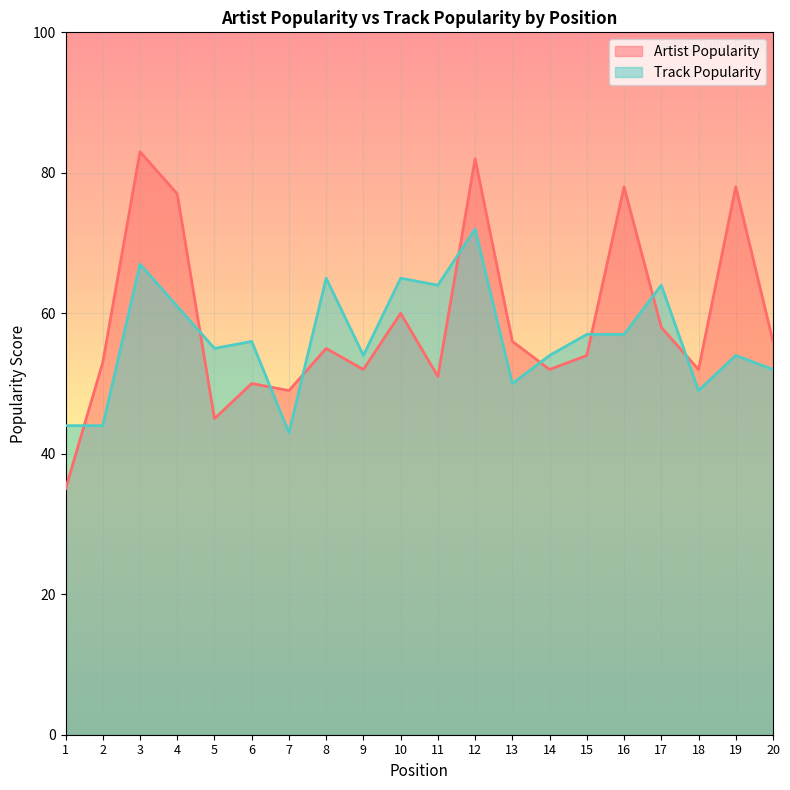

List the series in order of their peak value, lowest first.

Track Popularity, Artist Popularity